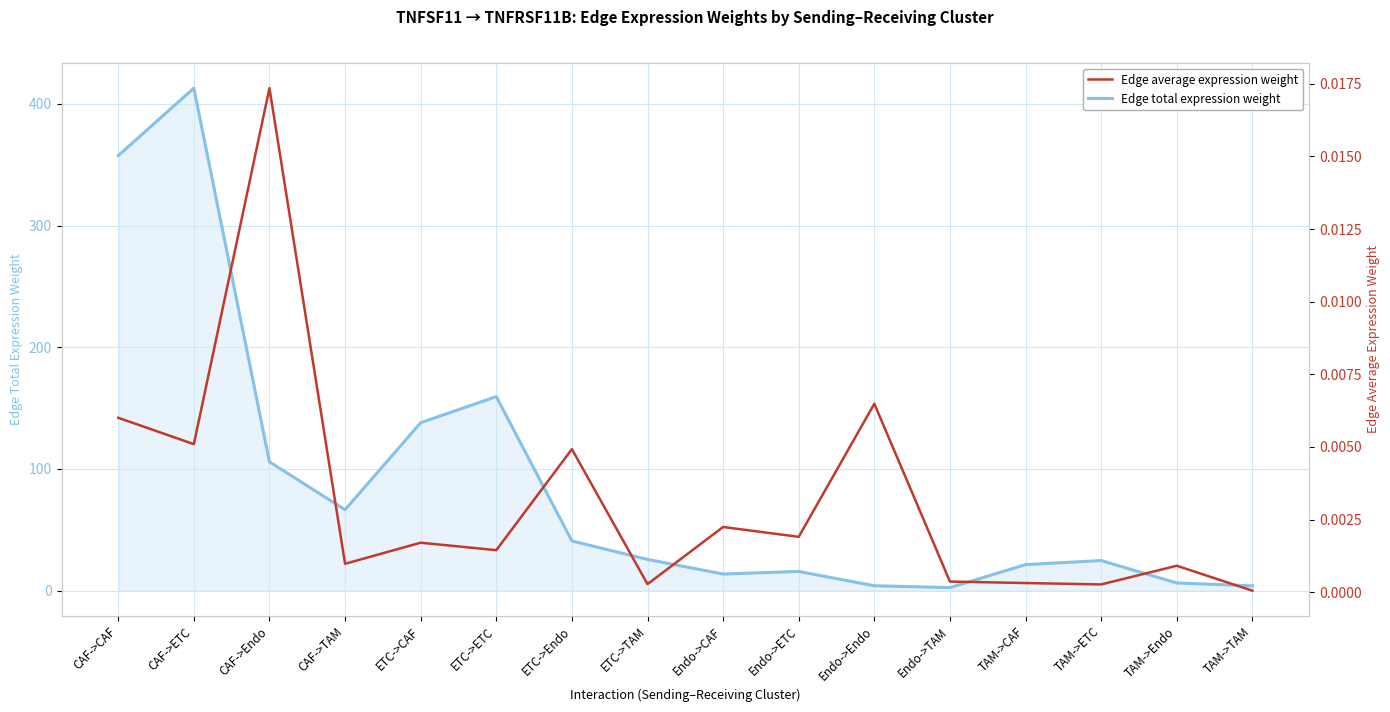

Rank the series by their average value, from highest to lowest.

Edge total expression weight, Edge average expression weight